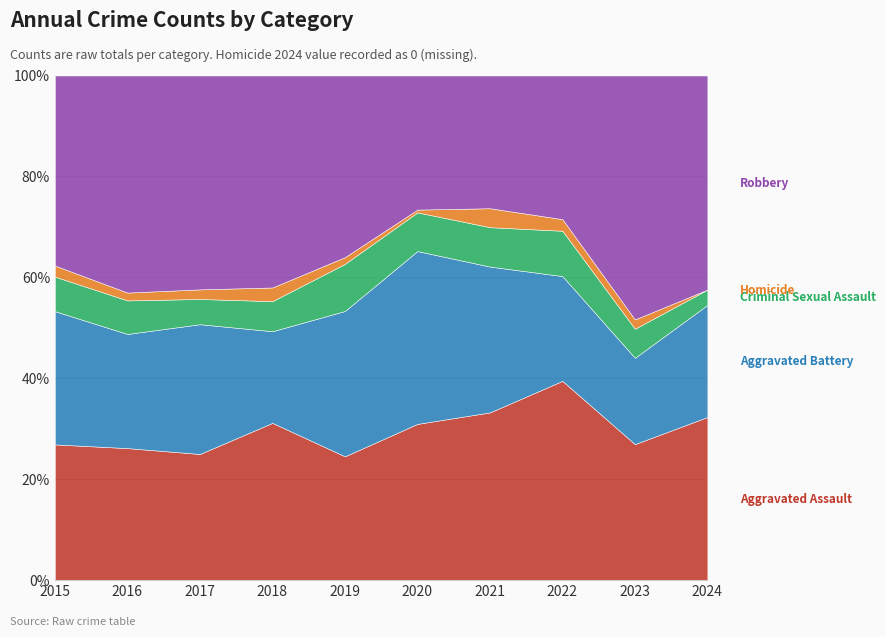

At which category does Robbery reach its first local valley?

2021